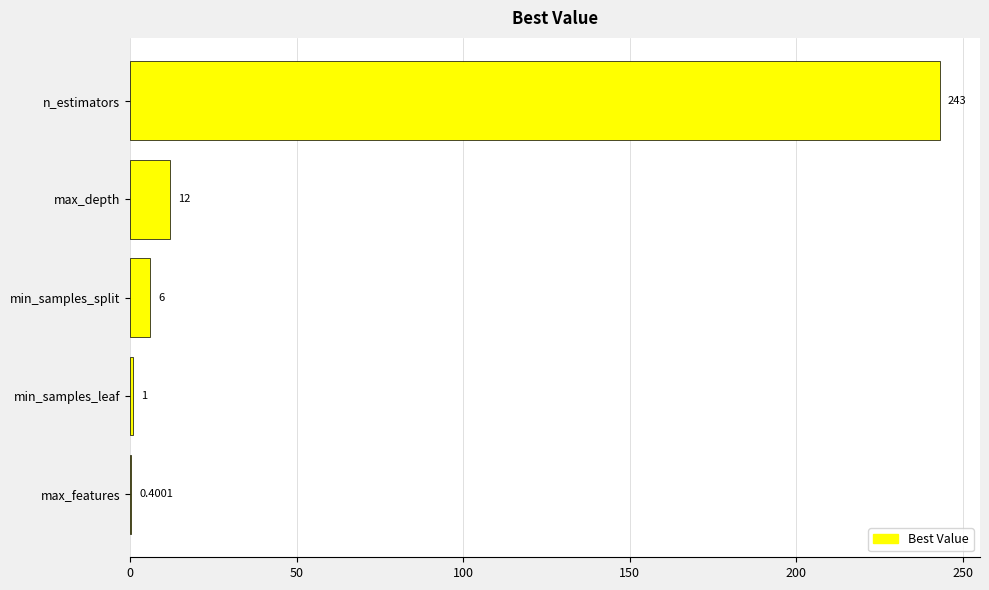

At which category does the chart reach its peak across all series?

n_estimators